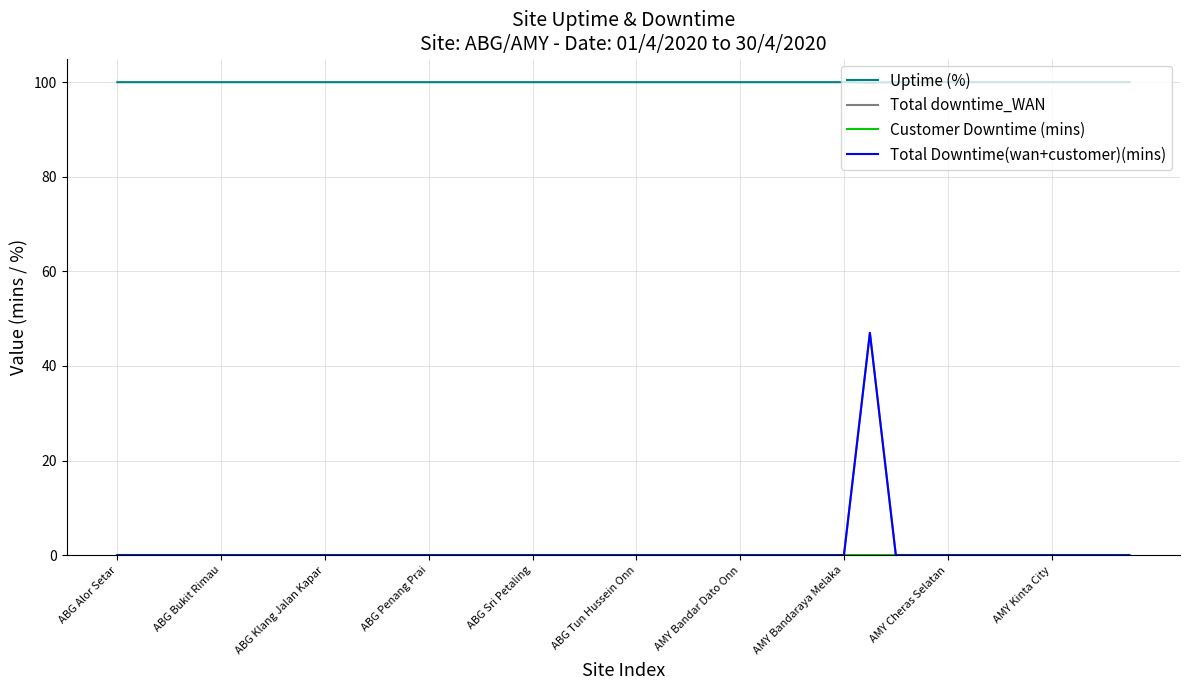

How many series are shown in this chart?

4